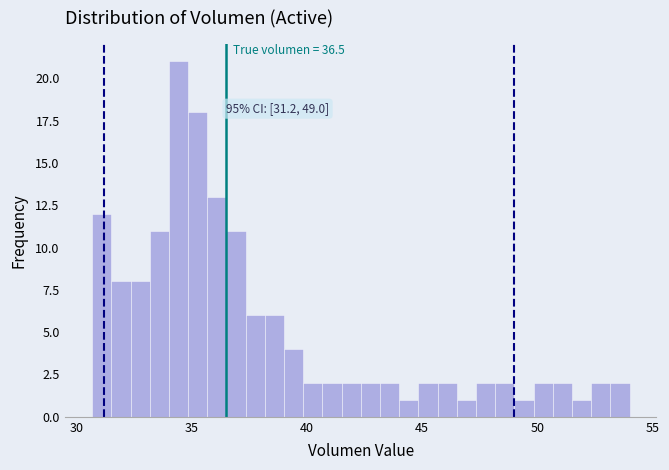

Around what value on the x-axis is the tallest bar? Give the approximate position of its centre, as read against the axis.

34.5